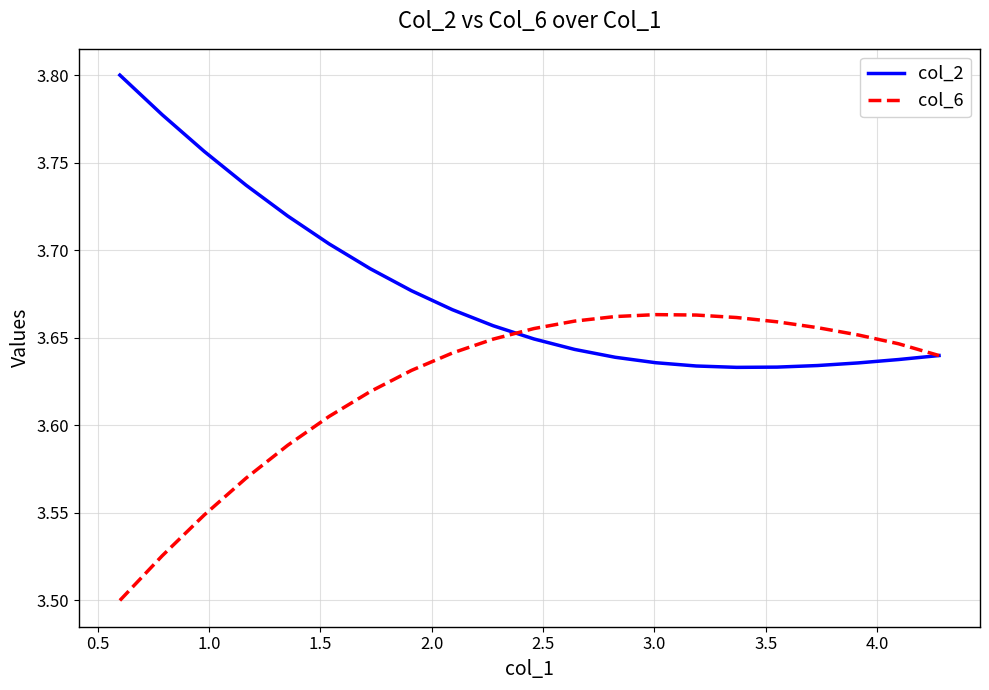

List the series in order of their peak value, highest first.

col_2, col_6